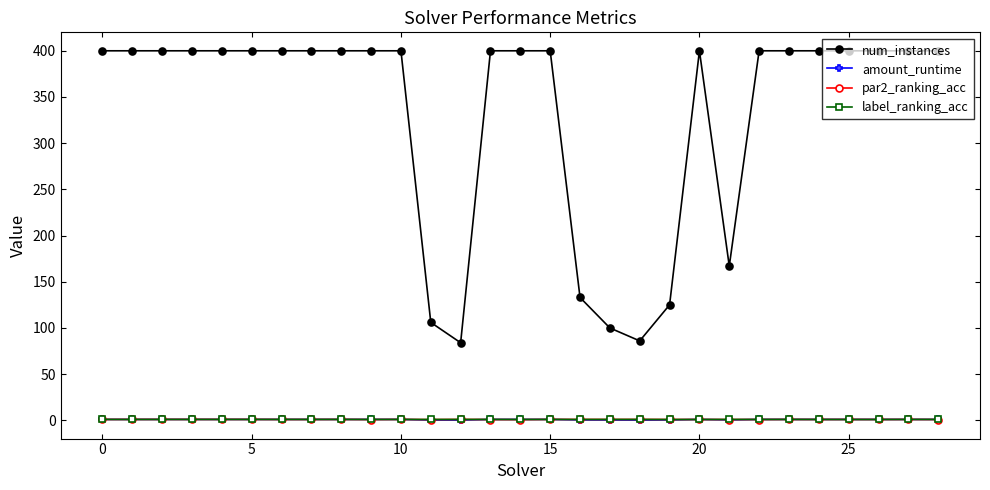

Which series has the widest spread of values?

num_instances